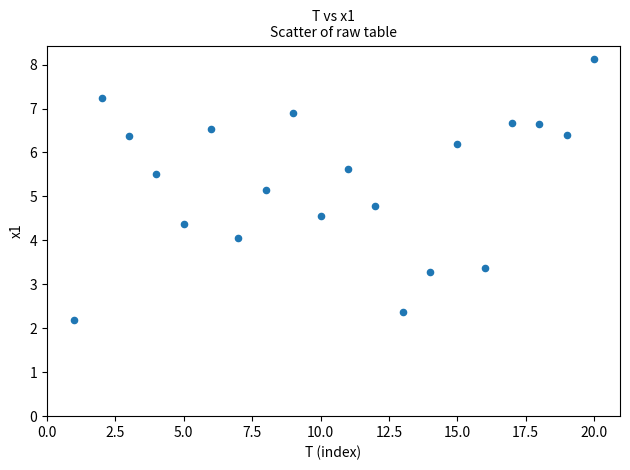

What is the range of Y values (max minus min)?

6.0